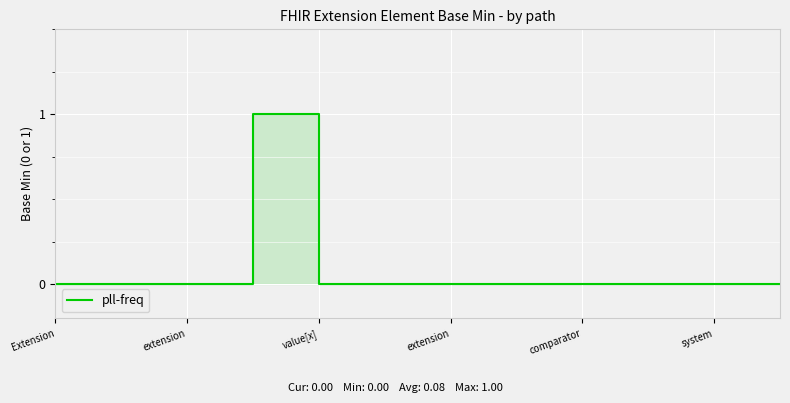

Is it true that the value at 7 is 0?

True